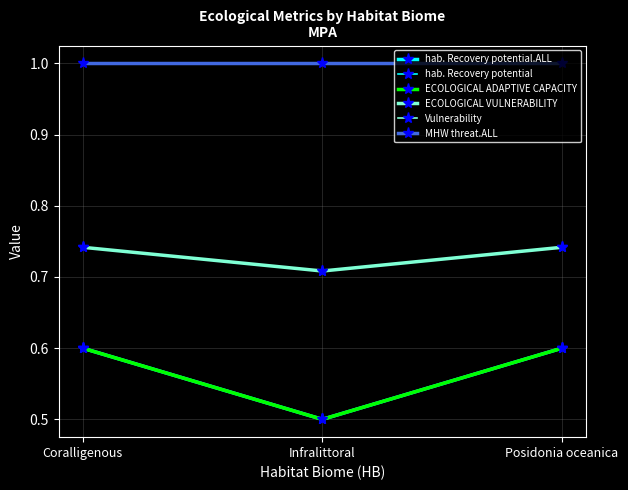

Reading left to right, list all the values displayed in this chart.

hab. Recovery potential.ALL: 0.6	0.5	0.6
hab. Recovery potential: 0.6	0.5	0.6
ECOLOGICAL ADAPTIVE CAPACITY: 0.6	0.5	0.6
ECOLOGICAL VULNERABILITY: 0.7	0.7	0.7
Vulnerability: 0.7	0.7	0.7
MHW threat.ALL: 1.0	1.0	1.0